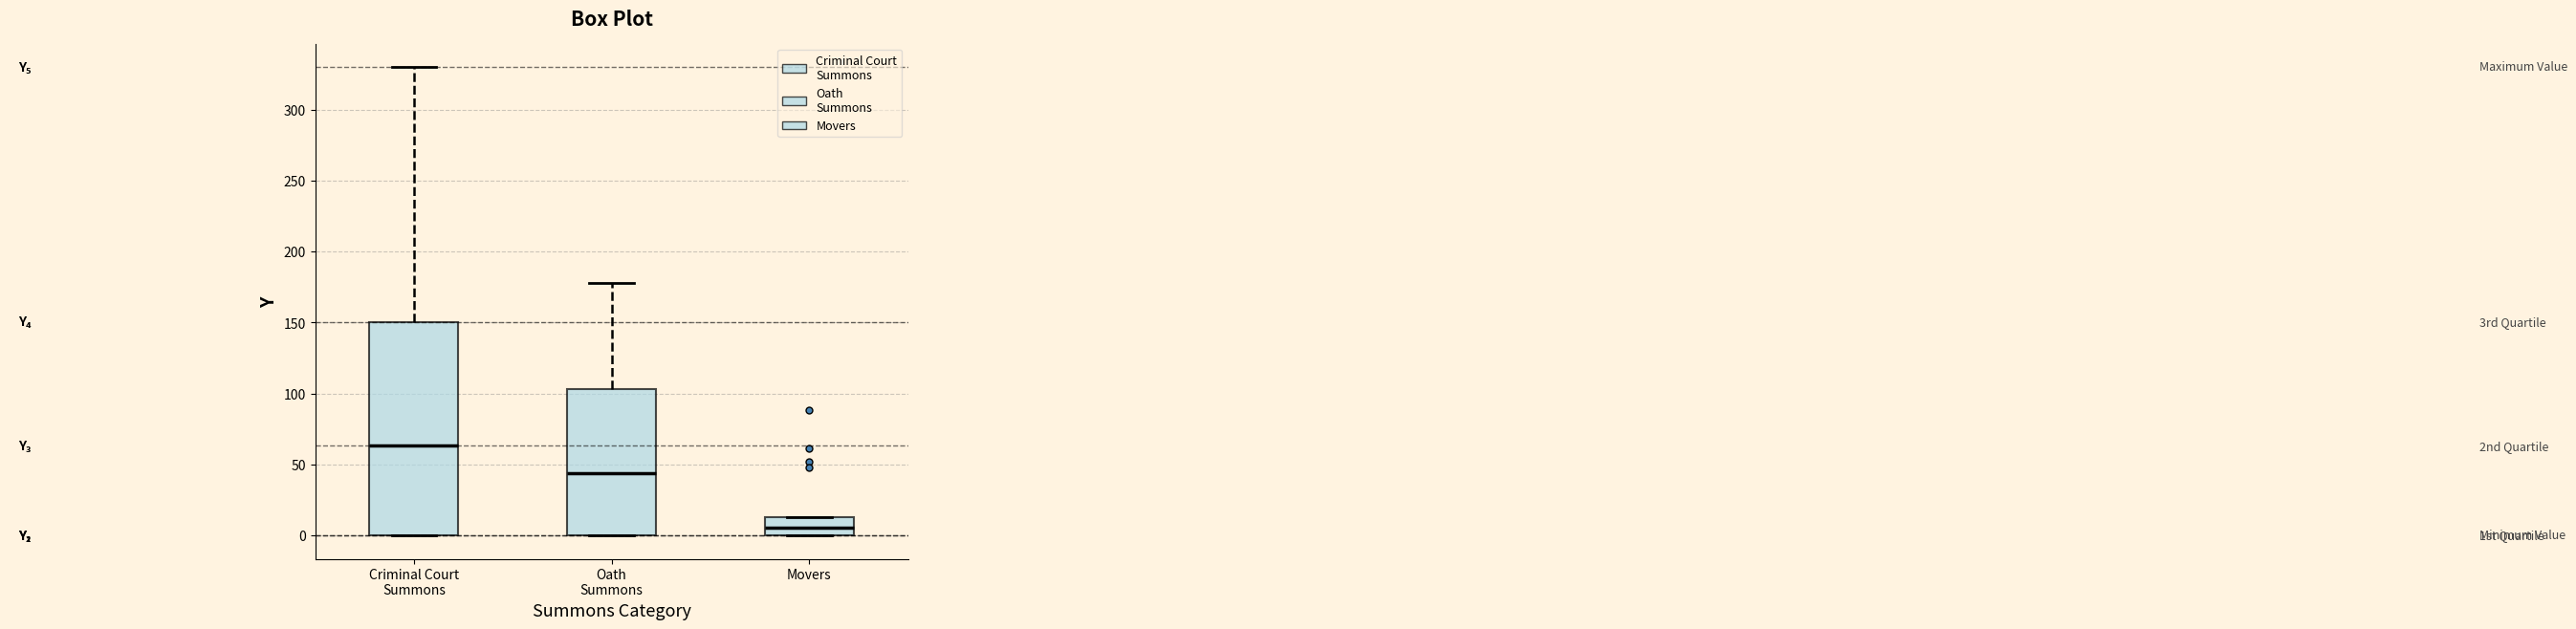

Where is the lower edge of the box for Movers on the y-axis? The values are not printed on the chart, so give them approximately, as read against the axis.

0